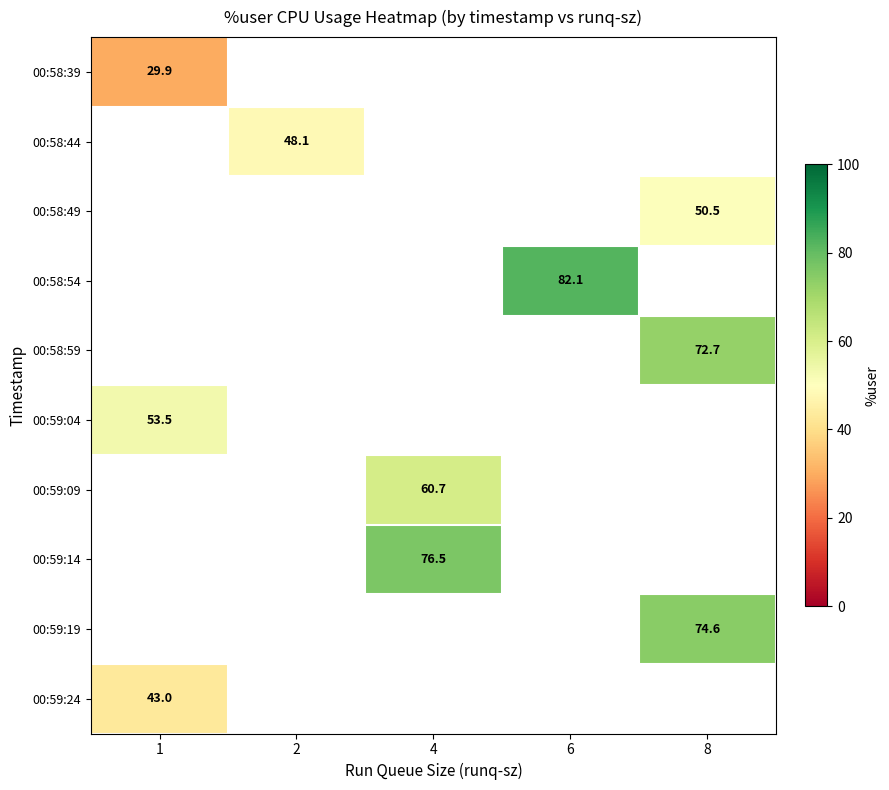

At which category does the chart reach its minimum across all series?

1